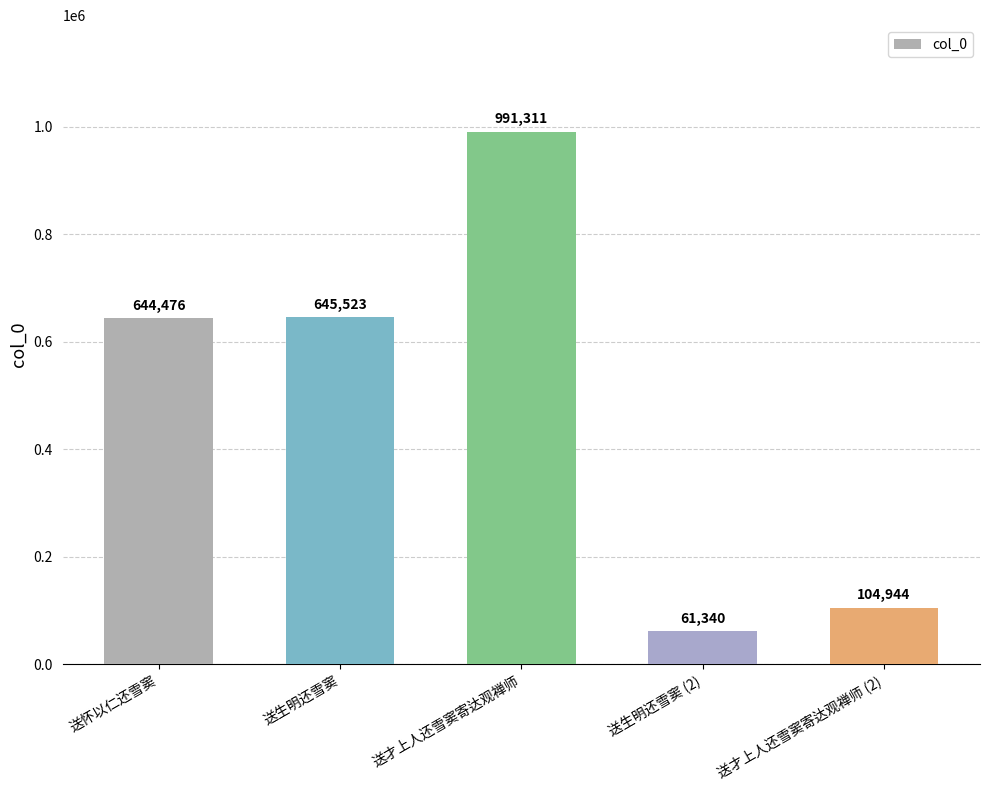

Between 送才上人还雪窦寄达观禅师 (2) and 送怀以仁还雪窦, which is larger?

送怀以仁还雪窦